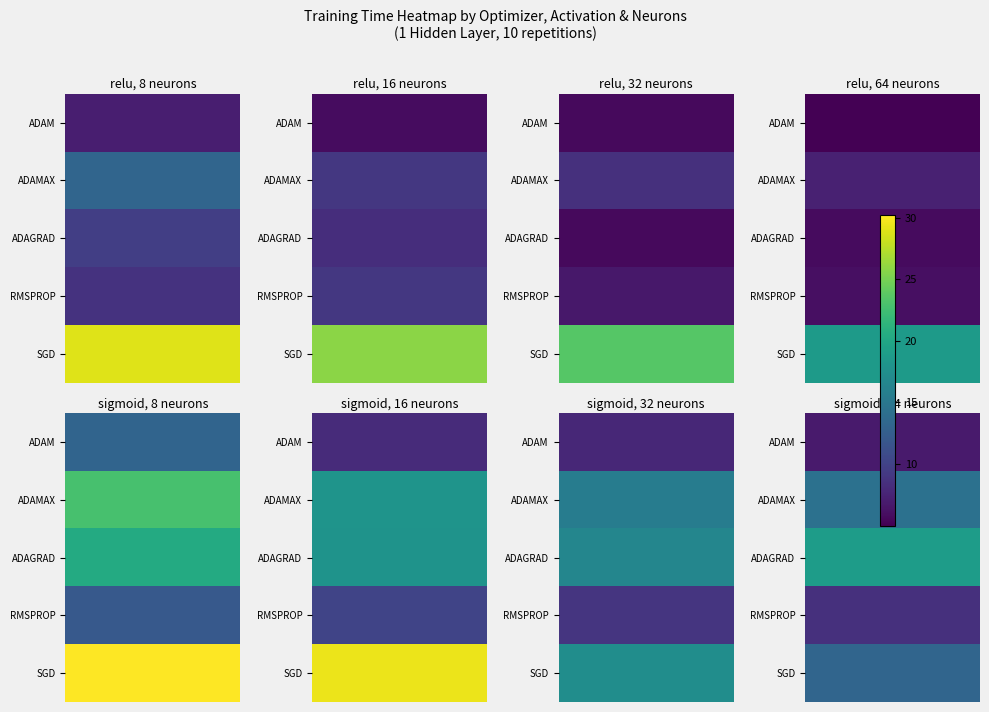

The value of relu_8 at 1 is 13.3. True or false?

True